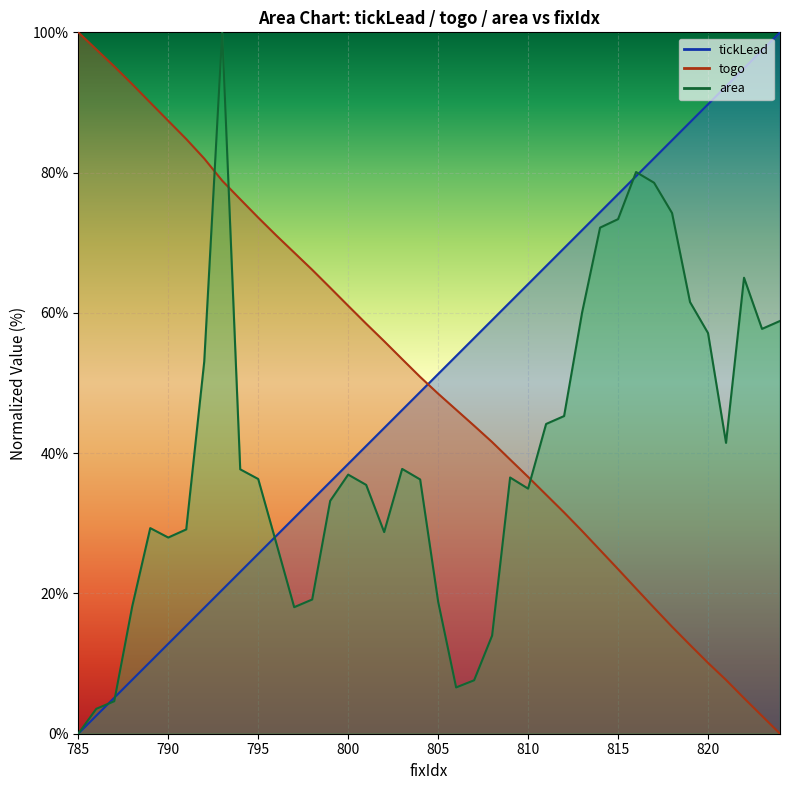

Is the value of tickLead at 807 greater than the value of area at 790?

Yes